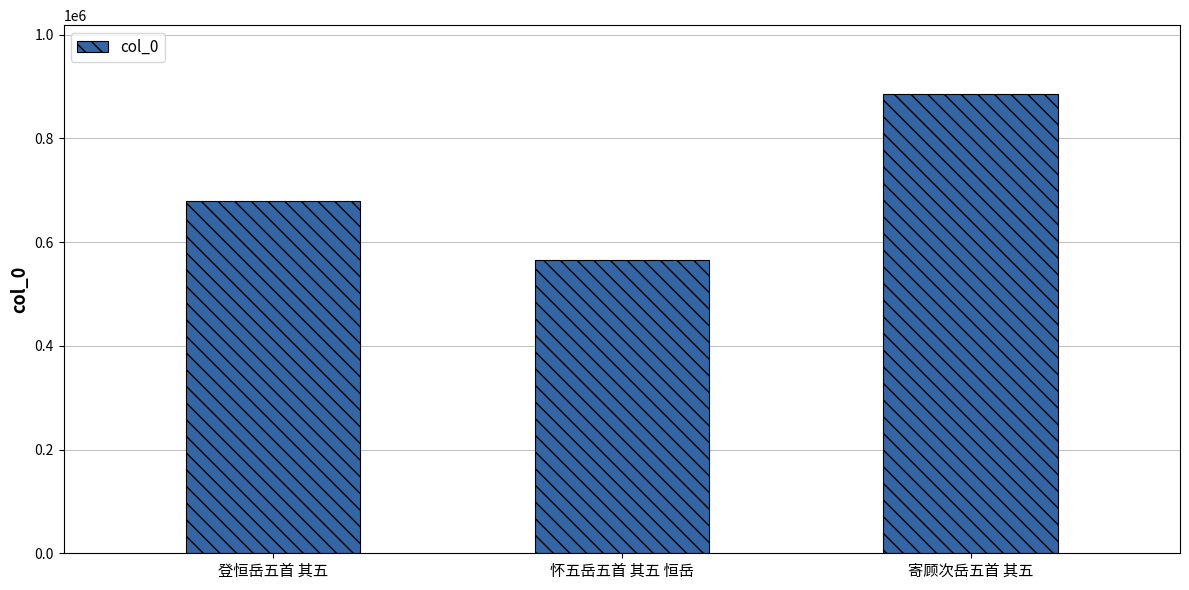

What position from the left is 怀五岳五首 其五 恒岳?

2